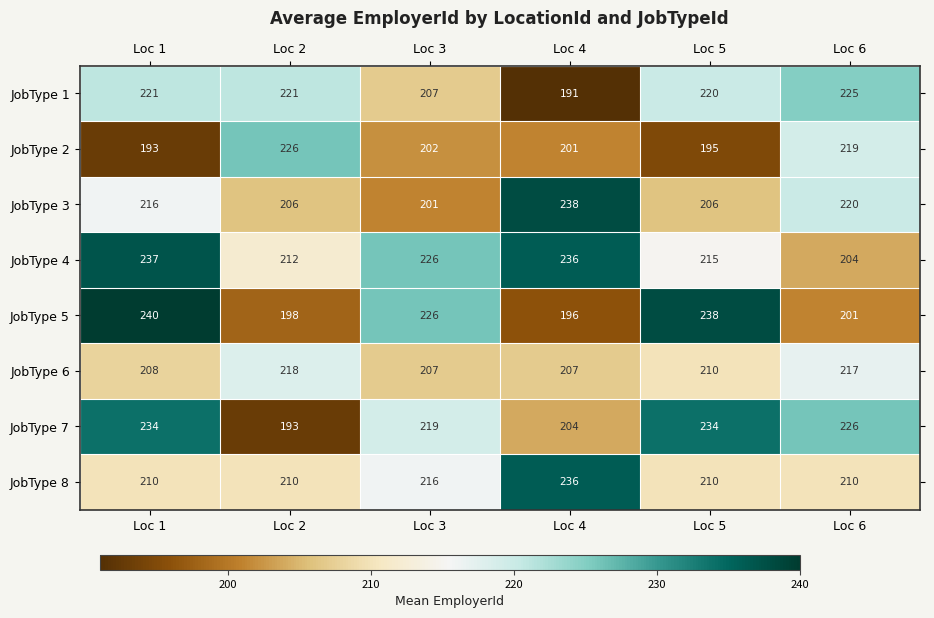

At how many categories does at least one series exceed 208?

6